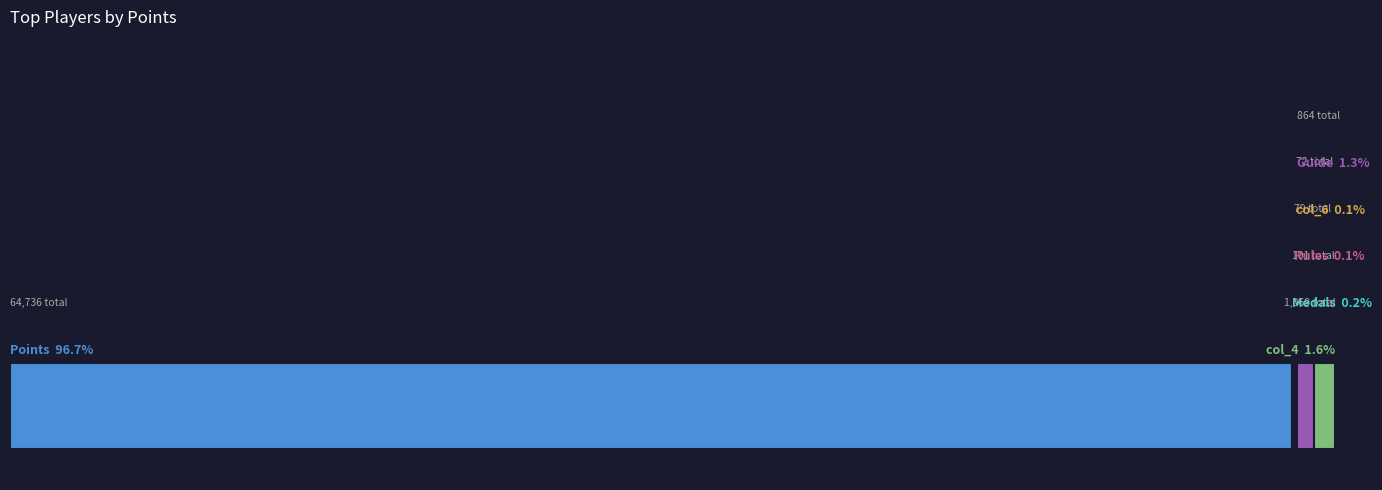

Reading right to left, transcribe all the data shown in this chart.

Points: 5994	5999	6037	6148	6165	6590	6726	6744	7029	7304
Medals: 1	4	5	2	7	12	10	9	15	36
Rules: 6	0	7	7	3	5	12	7	13	19
col_6: 5	1	7	6	2	5	12	4	15	15
Guide: 72	97	45	101	67	99	84	88	97	114
col_4: 96	100	86	101	114	113	116	113	116	114